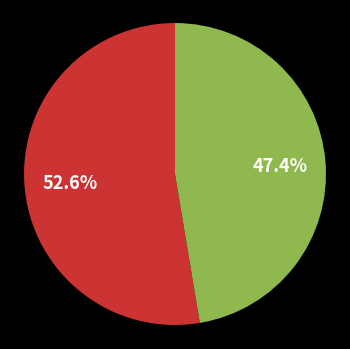

Is there any slice that represents more than half of the pie?

Yes